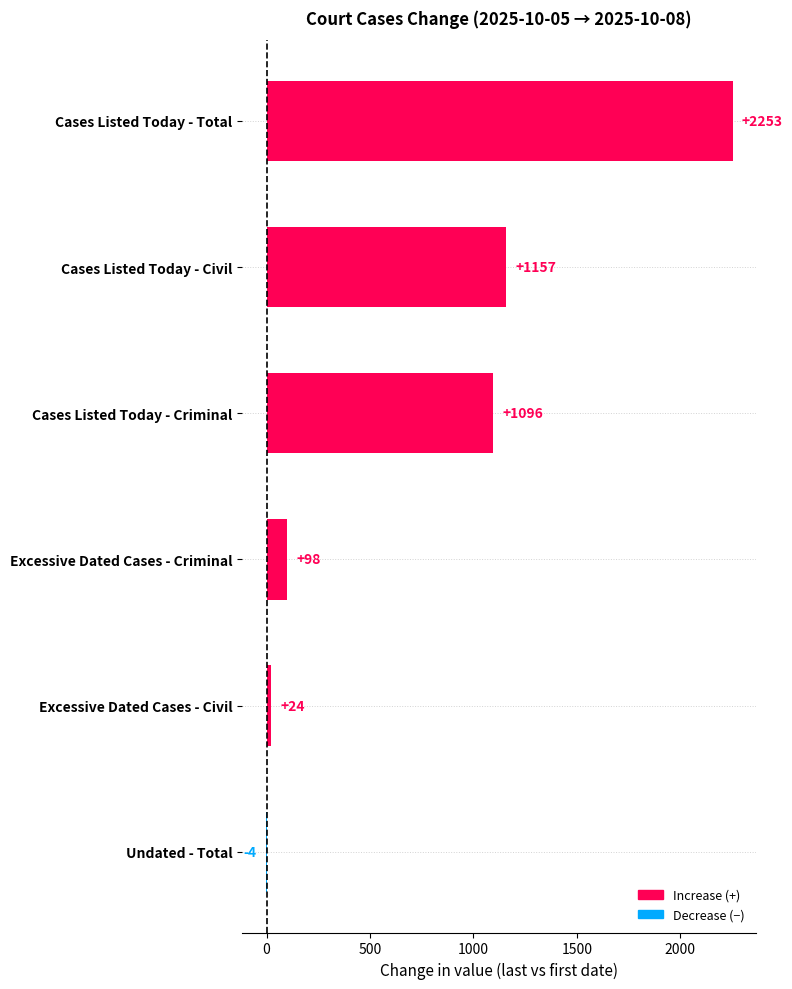

What is the approximate value at Excessive Dated Cases - Civil?

24